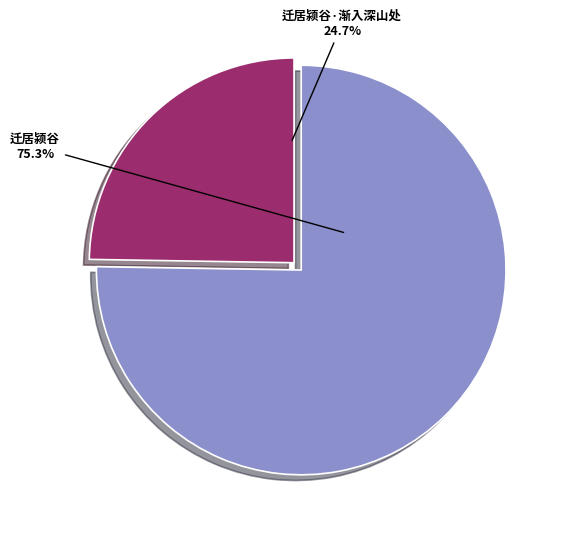

Approximately how many times larger is the value at 迁居颍谷 compared to 迁居颍谷·渐入深山处?

3.0